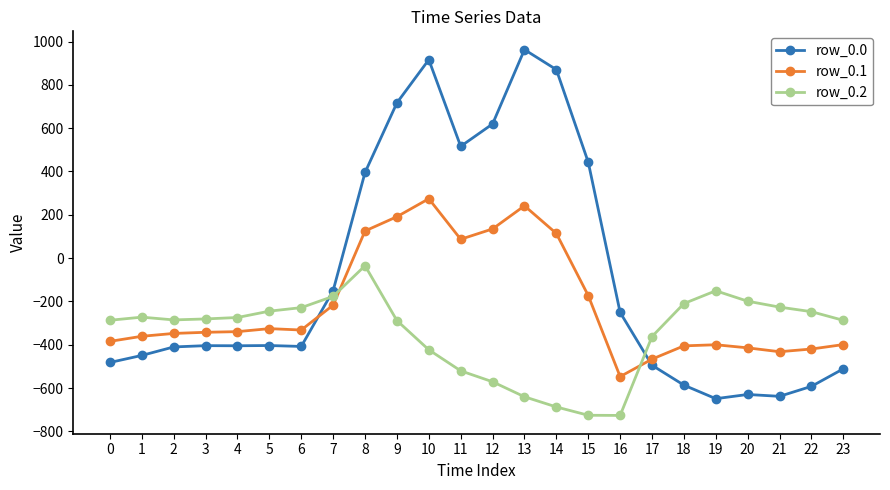

True or false: row_0.1 has more than 1 points higher than both neighbors.

True